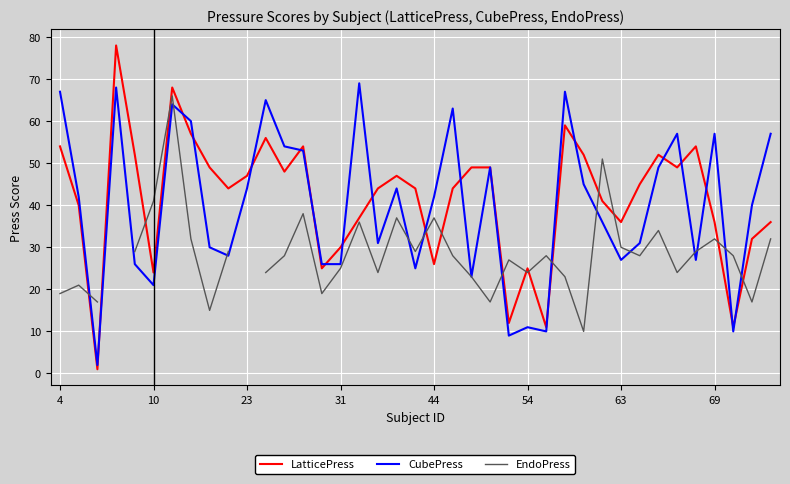

What is the highest value of the LatticePress series?

78